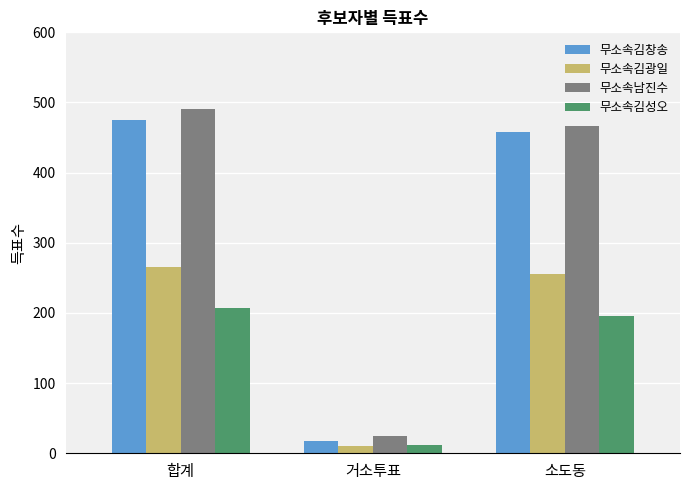

What position from the left is 거소투표?

2